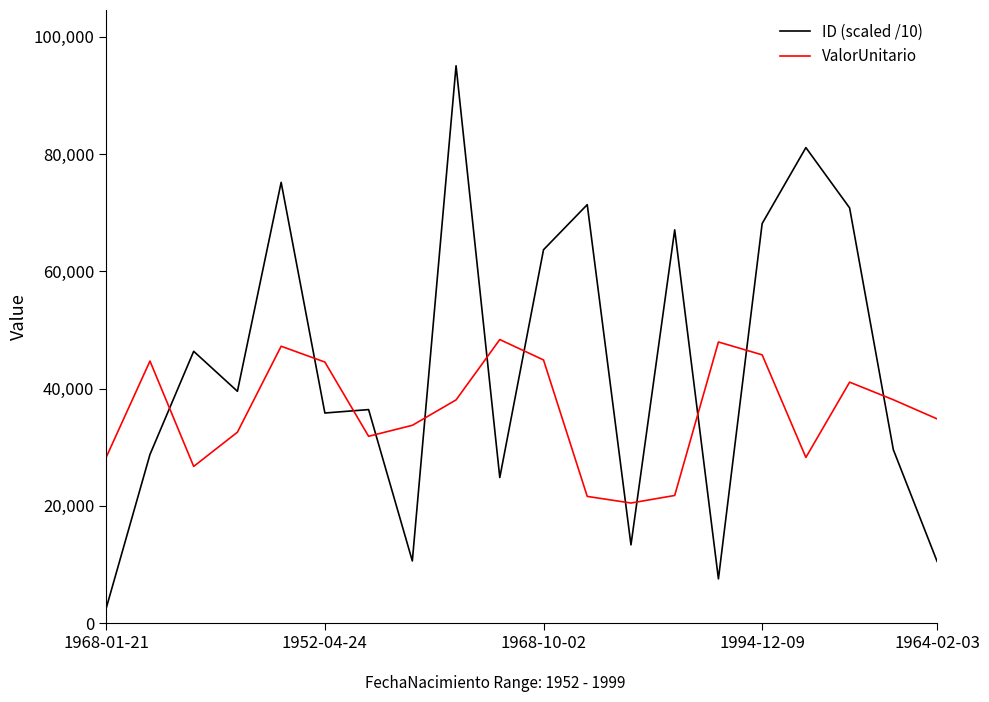

Which series has the largest range (max minus min)?

ID (scaled /10)